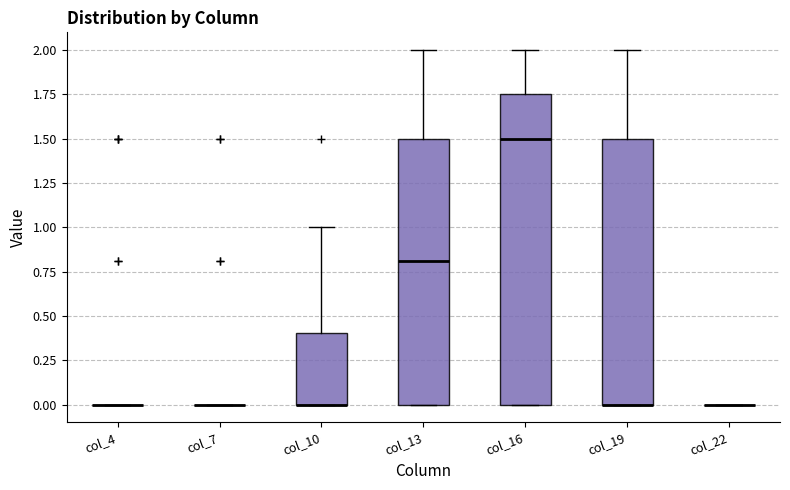

Reading left to right, transcribe this box plot: for each box, give where its median line is, the range the box spans, and where its two whiskers end, as read against the y-axis. The values are not printed on the chart, so give them approximately, as read against the axis.

col_4: box collapsed to a line at 0.00, whiskers 0.00 to 0.00
col_7: box collapsed to a line at 0.00, whiskers 0.00 to 0.00
col_10: median 0.00 (drawn on the box's lower edge), box 0.00 to 0.40, whiskers 0.00 to 1.00
col_13: median 0.80, box 0.00 to 1.50, whiskers 0.00 to 2.00
col_16: median 1.50, box 0.00 to 1.75, whiskers 0.00 to 2.00
col_19: median 0.00 (drawn on the box's lower edge), box 0.00 to 1.50, whiskers 0.00 to 2.00
col_22: box collapsed to a line at 0.00, whiskers 0.00 to 0.00